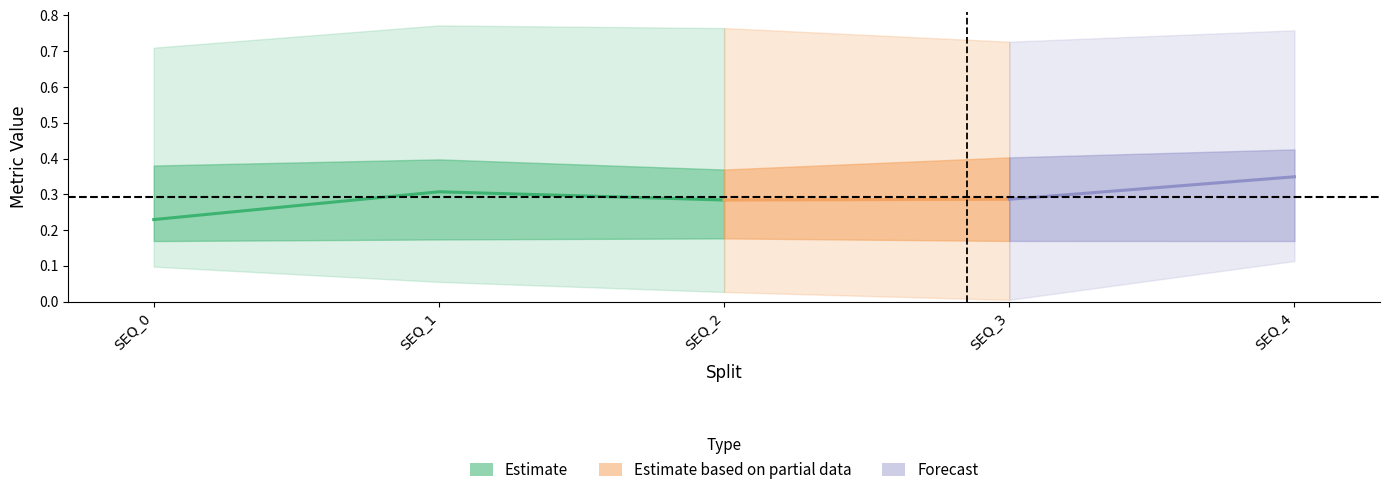

Count the number of categories in the chart.

5